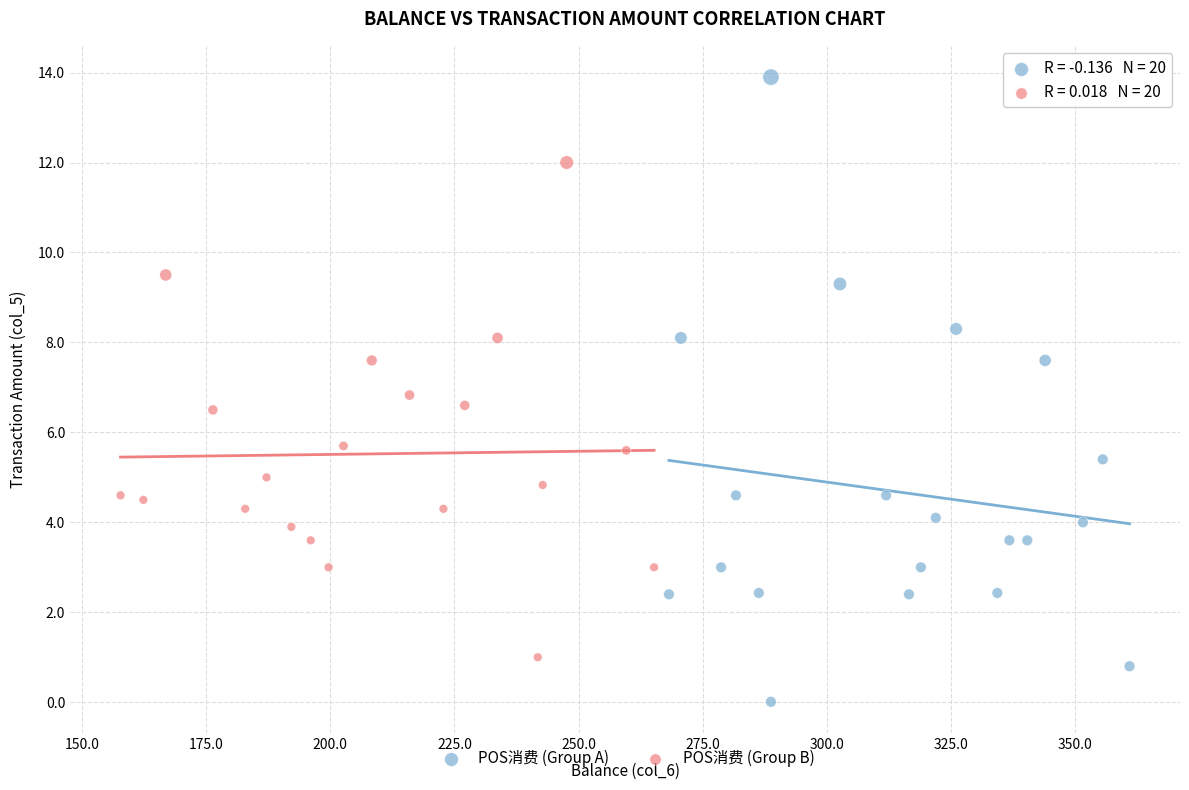

What are all the series names shown in the legend?

POS消费 (Group A), POS消费 (Group B)